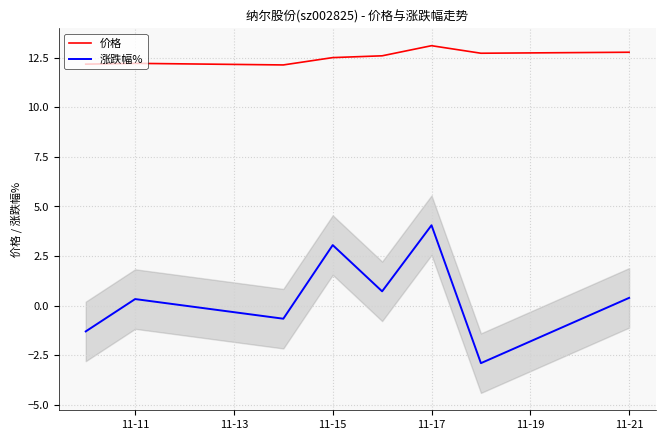

Reading right to left, list all the values displayed in this chart.

价格: 12.8	12.7	13.1	12.6	12.5	12.1	12.2	12.2
涨跌幅%: 0.4	-2.9	4.0	0.7	3.0	-0.7	0.3	-1.3